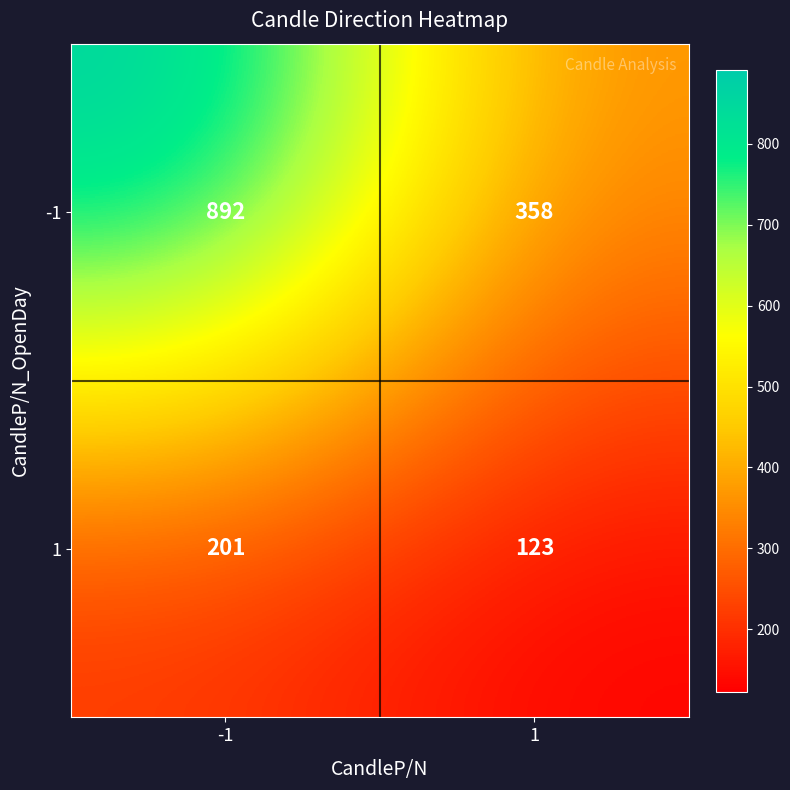

Which label corresponds to the smallest value in the chart?

1